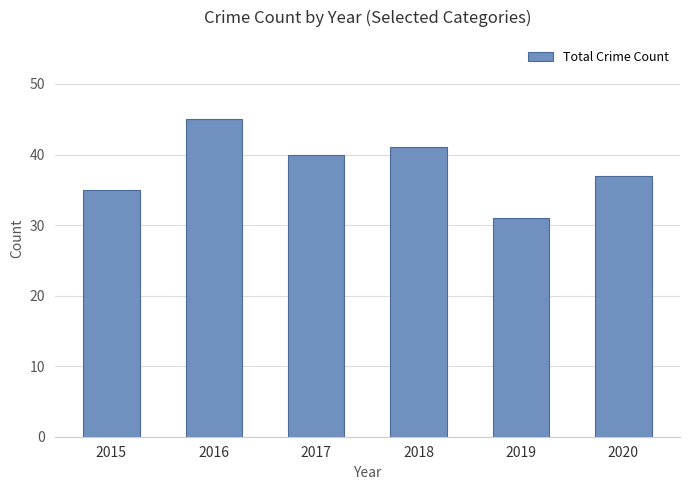

How many data points does each series have?

6